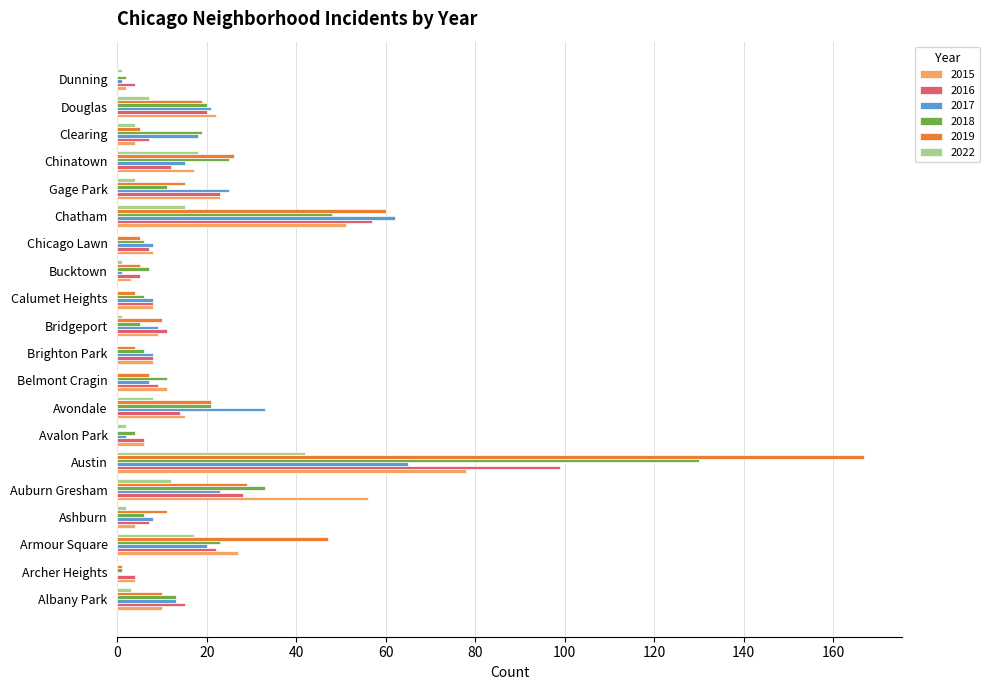

The value of 2016 at Chicago Lawn is 7. True or false?

True